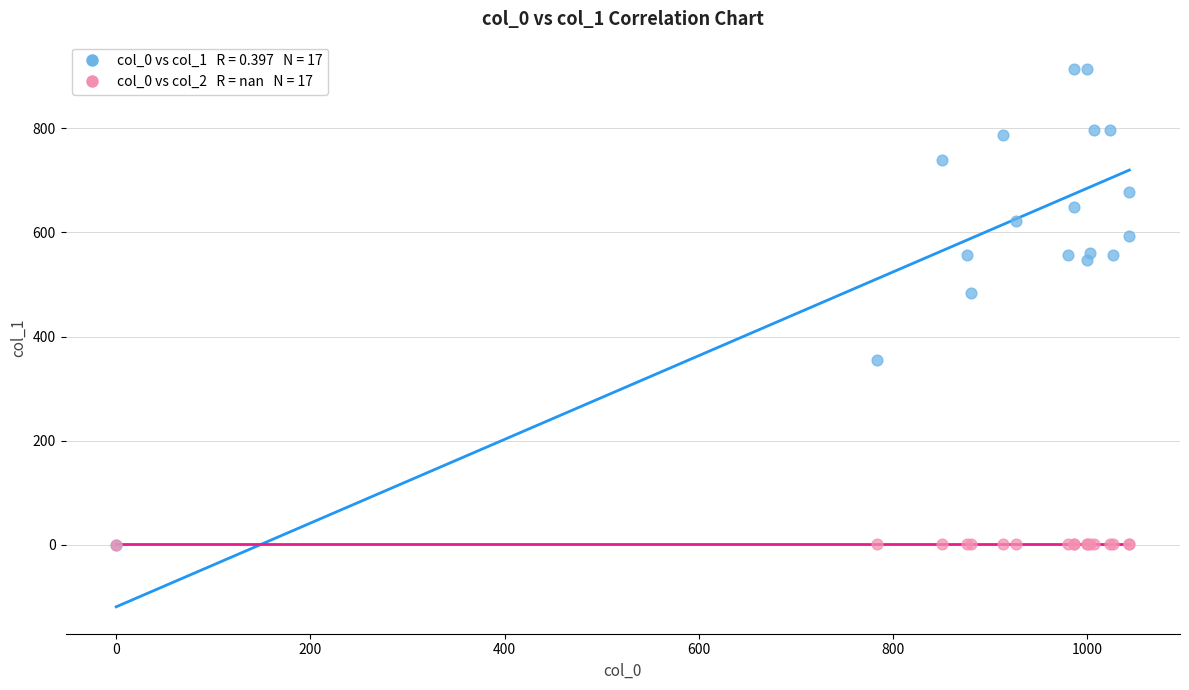

Across all series, what Y value is closest to 457?

482.6